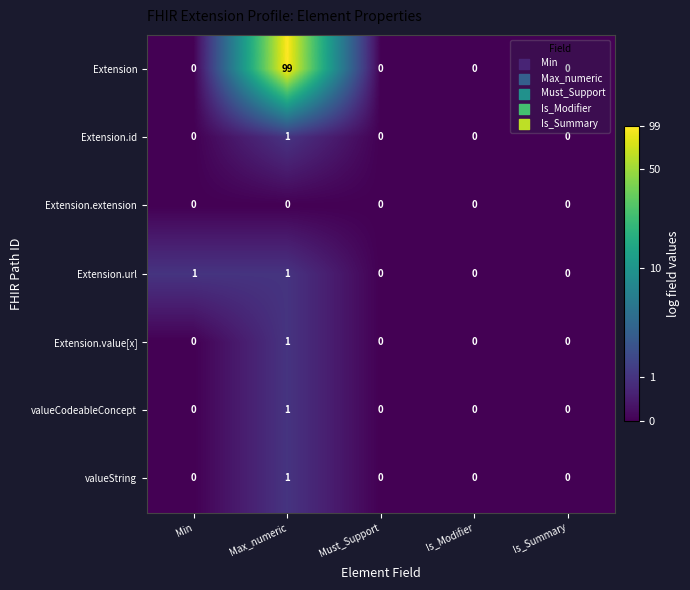

Which series has the largest total across all categories?

Extension